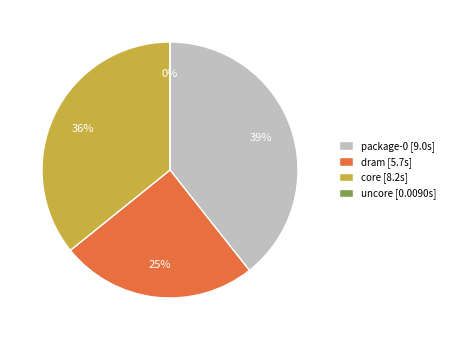

Approximately how many times larger is the value at package-0 [9.0s] compared to core [8.2s]?

1.1